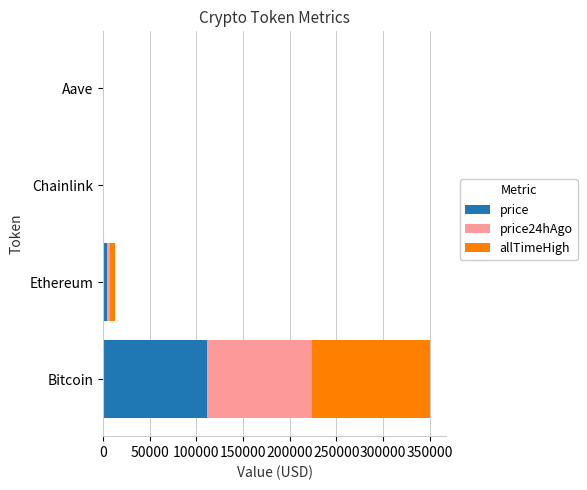

What is the sum of all price values?

115873.1